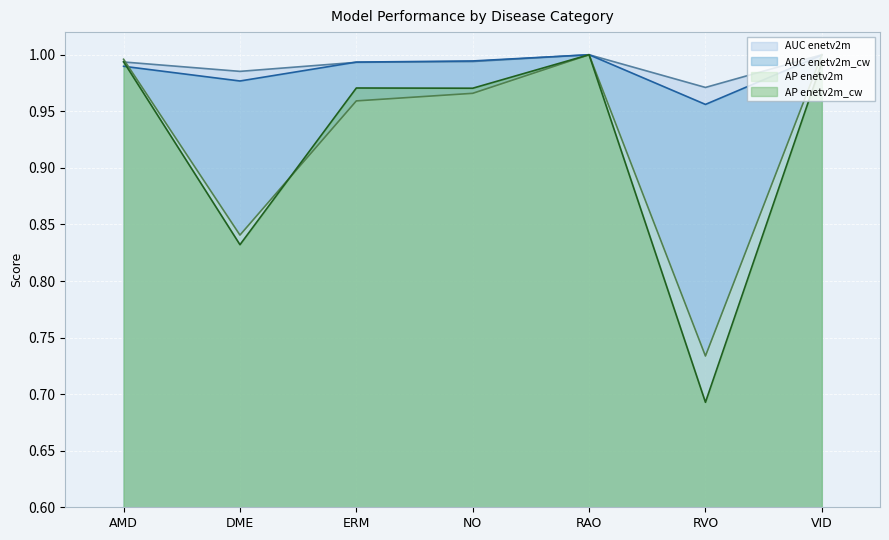

Reading left to right, transcribe all the data shown in this chart.

AUC enetv2m: 1.0	1.0	1.0	1.0	1.0	1.0	1.0
AUC enetv2m_cw: 1.0	1.0	1.0	1.0	1.0	1.0	1.0
AP enetv2m: 1.0	0.8	1.0	1.0	1.0	0.7	1.0
AP enetv2m_cw: 1.0	0.8	1.0	1.0	1.0	0.7	1.0